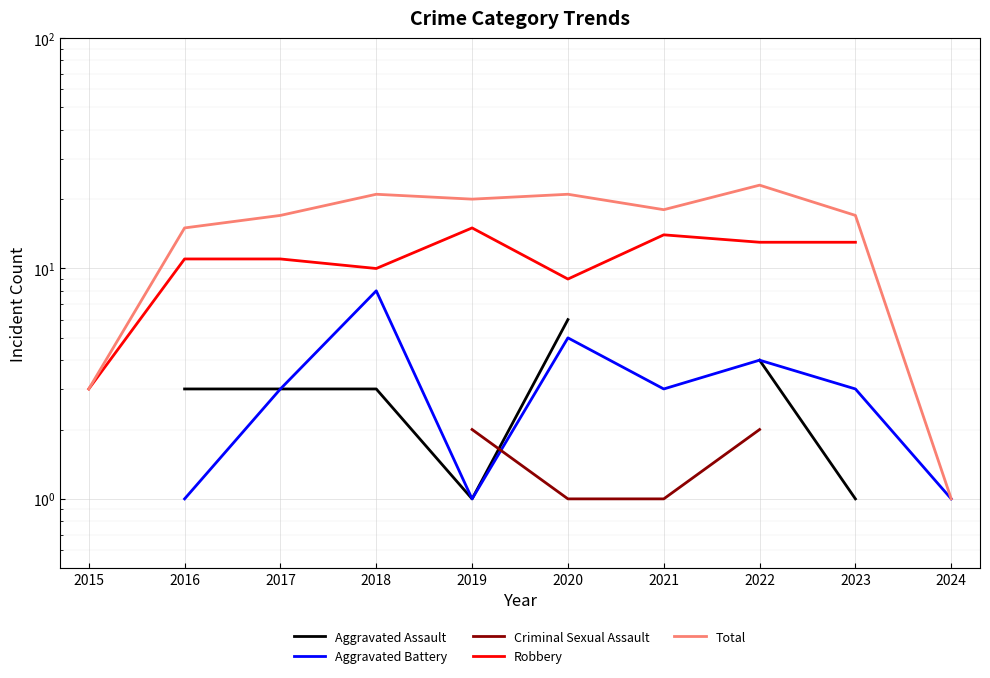

How many values in the Aggravated Assault series exceed 3?

2